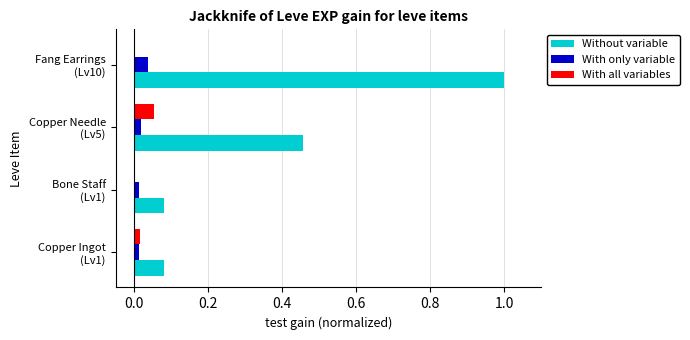

How many data points does each series have?

4